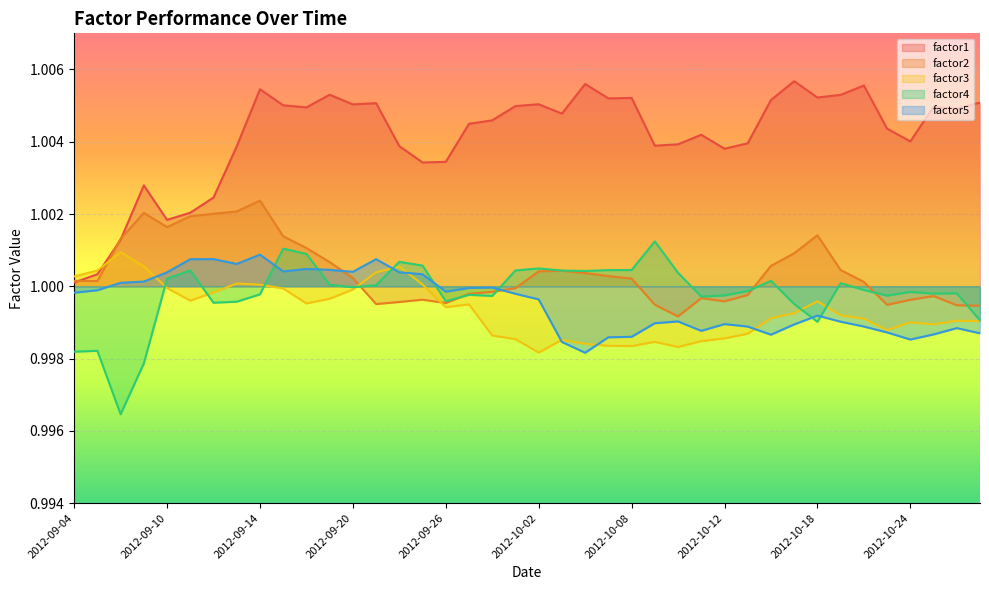

Is the value of factor2 at 2012-10-16 greater than the value of factor4 at 2012-09-25?

No